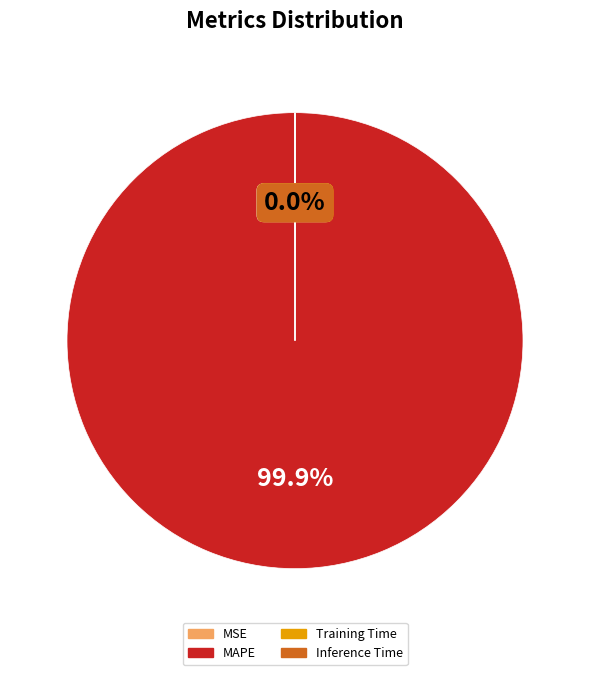

What is the majority slice?

MAPE